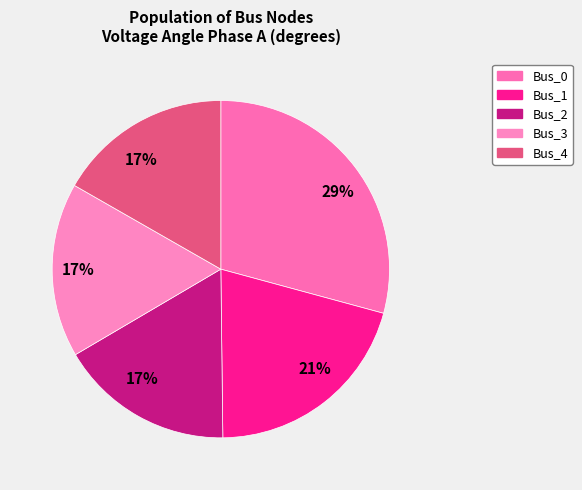

Count the number of slices in the pie.

5